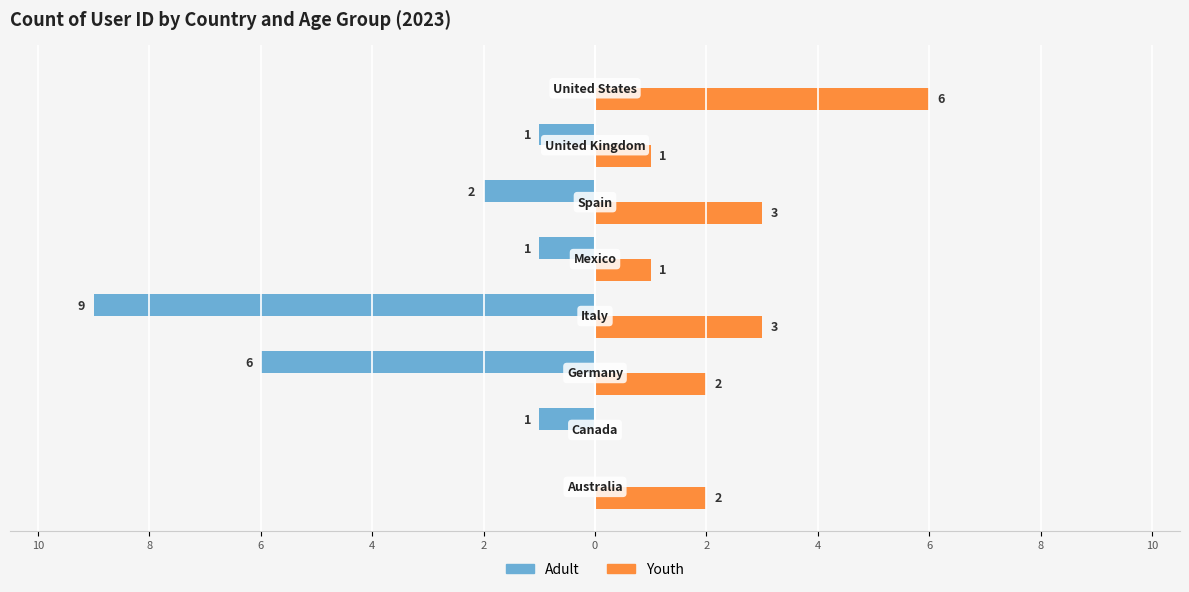

What are all the series names shown in the legend?

Adult, Youth